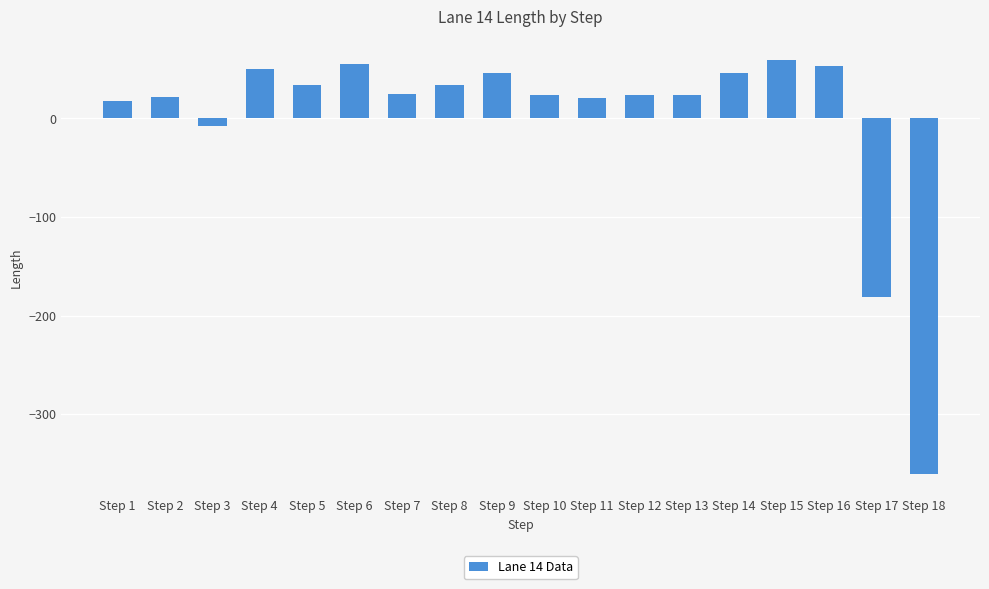

What is the greatest value displayed?

59